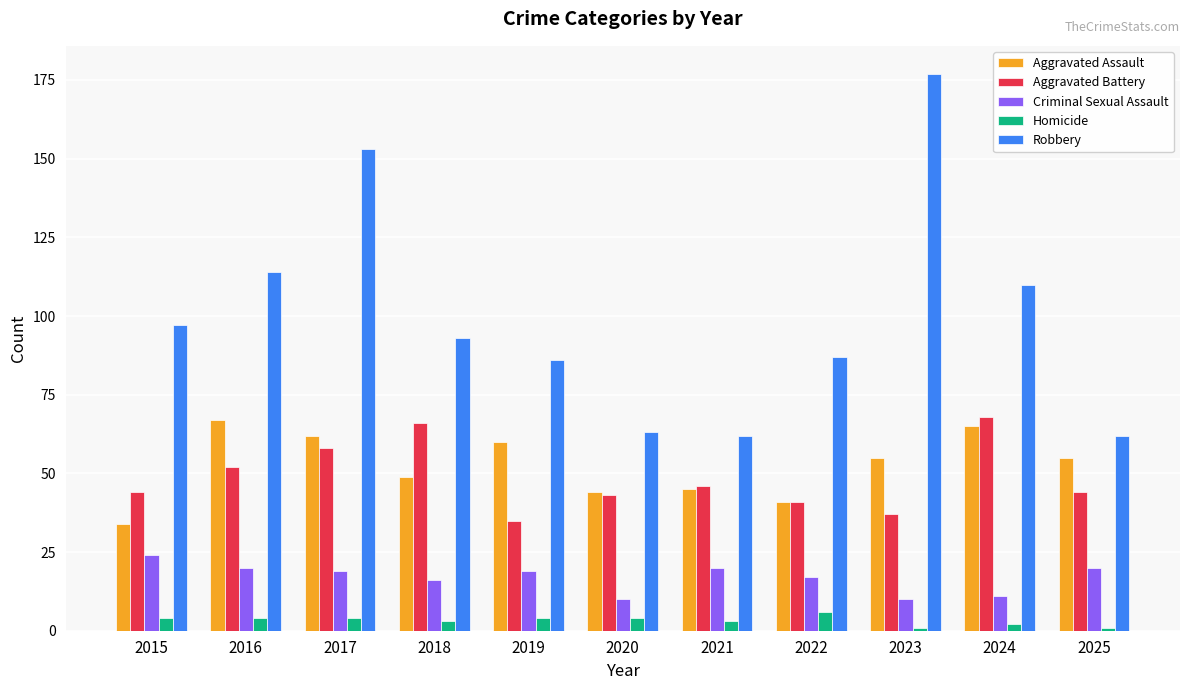

Between 2015 and 2018, which series saw the biggest shift?

Aggravated Battery